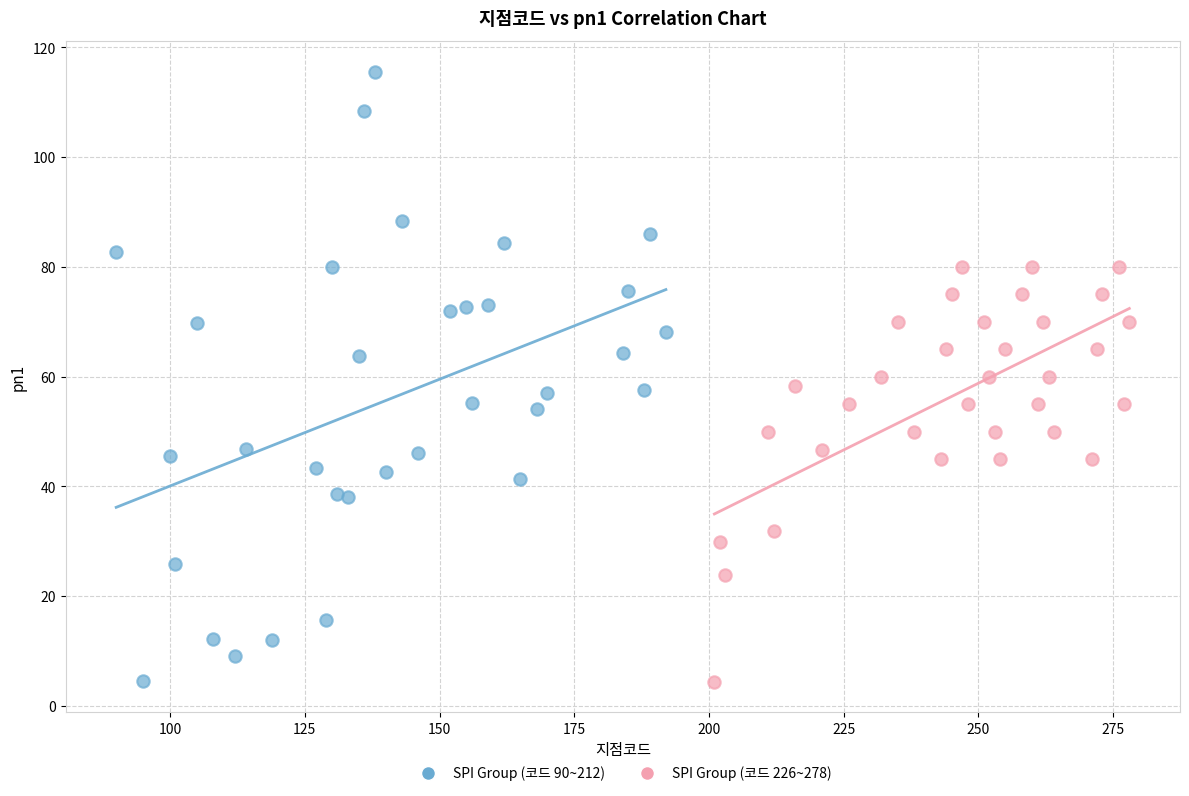

Which series contains the highest Y value?

SPI Group (코드 90~212)